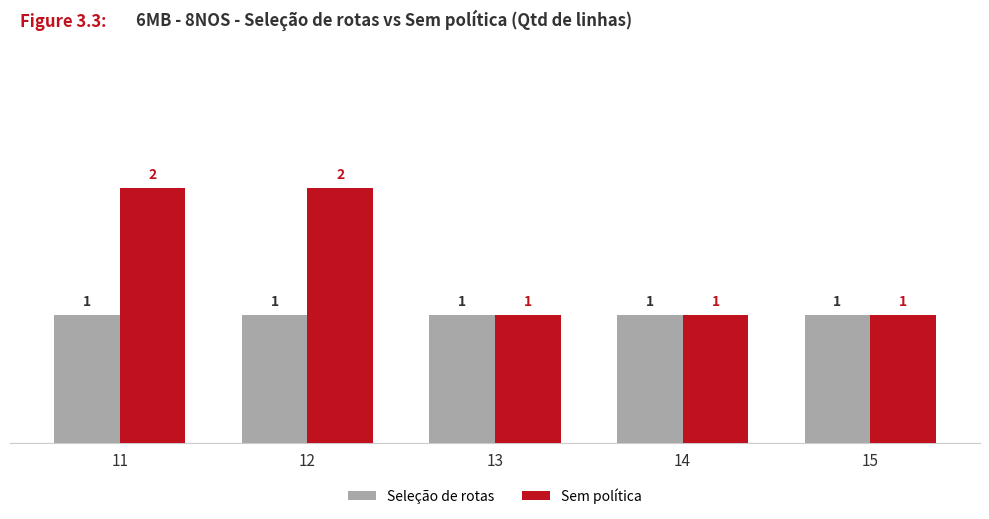

List the series in order of their overall mean, highest first.

Sem política, Seleção de rotas